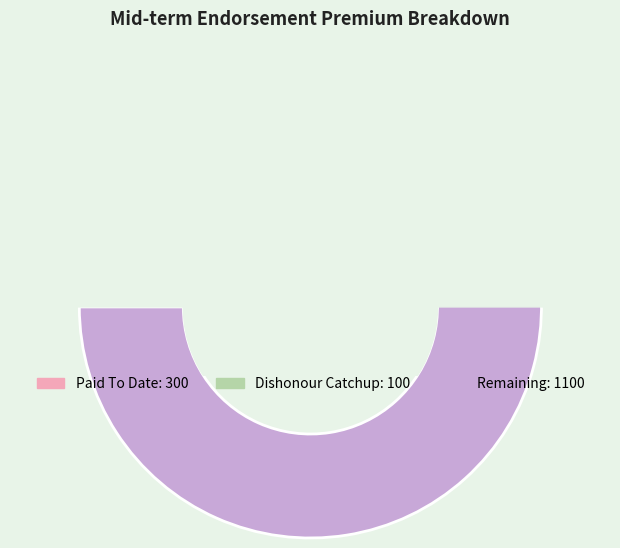

What is the smallest slice in the pie chart?

Dishonour Catchup